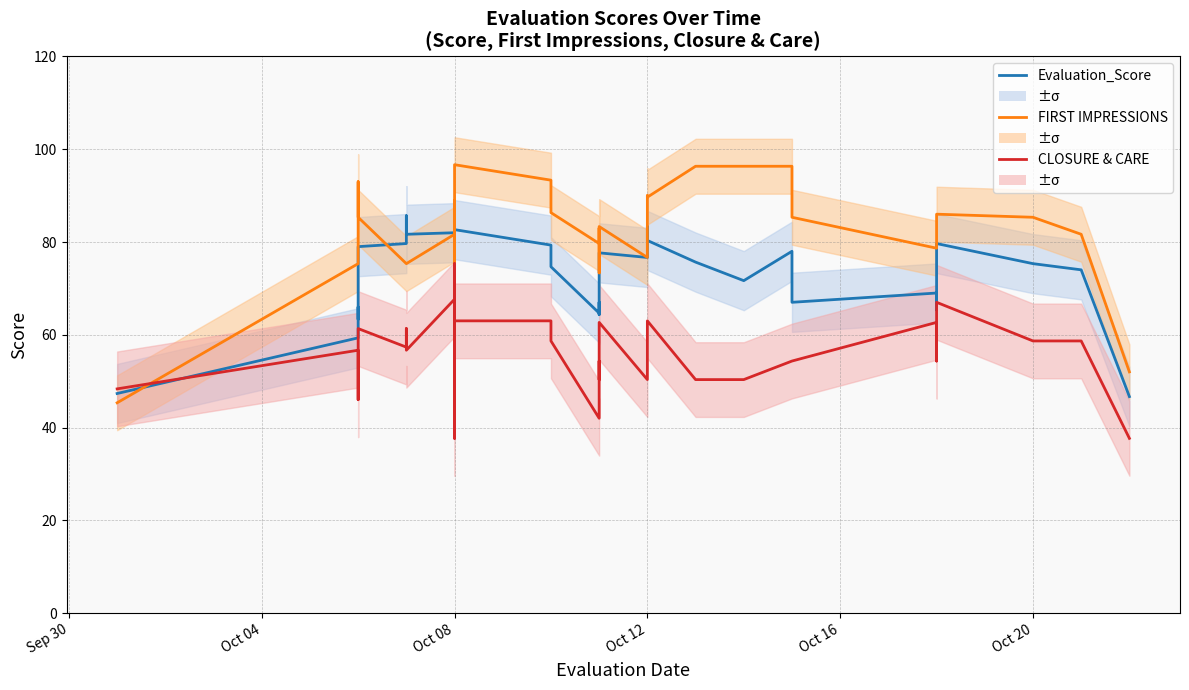

Reading left to right, list all the values displayed in this chart.

Evaluation_Score: 47.3	59.3	66.0	63.3	79.0	79.7	85.7	81.7	82.0	70.3	77.3	70.3	73.0	62.7	70.7	59.3	72.3	69.0	86.7	82.7	79.3	78.0	74.7	64.7	67.0	64.3	77.7	76.7	83.3	80.3	75.7	71.7	78.0	67.0	69.0	65.3	79.7	75.3	74.0	46.7
FIRST IMPRESSIONS: 45.3	75.3	90.0	93.0	85.3	75.3	75.3	75.3	81.7	78.0	89.0	85.3	85.3	74.3	78.0	63.0	74.0	74.3	96.7	96.7	93.3	90.0	86.3	79.7	83.0	73.3	83.3	76.7	90.0	89.7	96.3	96.3	96.3	85.3	78.7	78.7	86.0	85.3	81.7	52.0
CLOSURE & CARE: 48.3	56.7	54.3	46.0	61.3	57.3	61.3	56.7	67.7	51.0	57.0	47.7	53.7	41.3	43.7	37.7	58.3	62.7	75.3	63.0	63.0	63.0	58.7	42.0	54.3	50.3	62.7	50.3	58.7	63.0	50.3	50.3	54.3	54.3	62.7	54.3	67.0	58.7	58.7	37.7